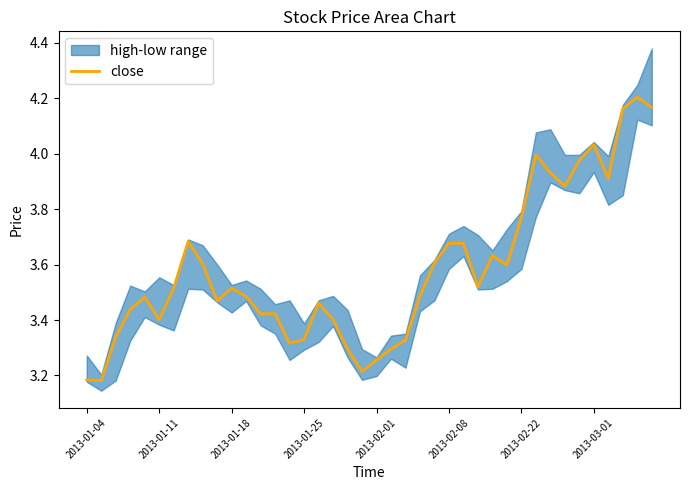

What is the minimum value shown in the chart?

3.2